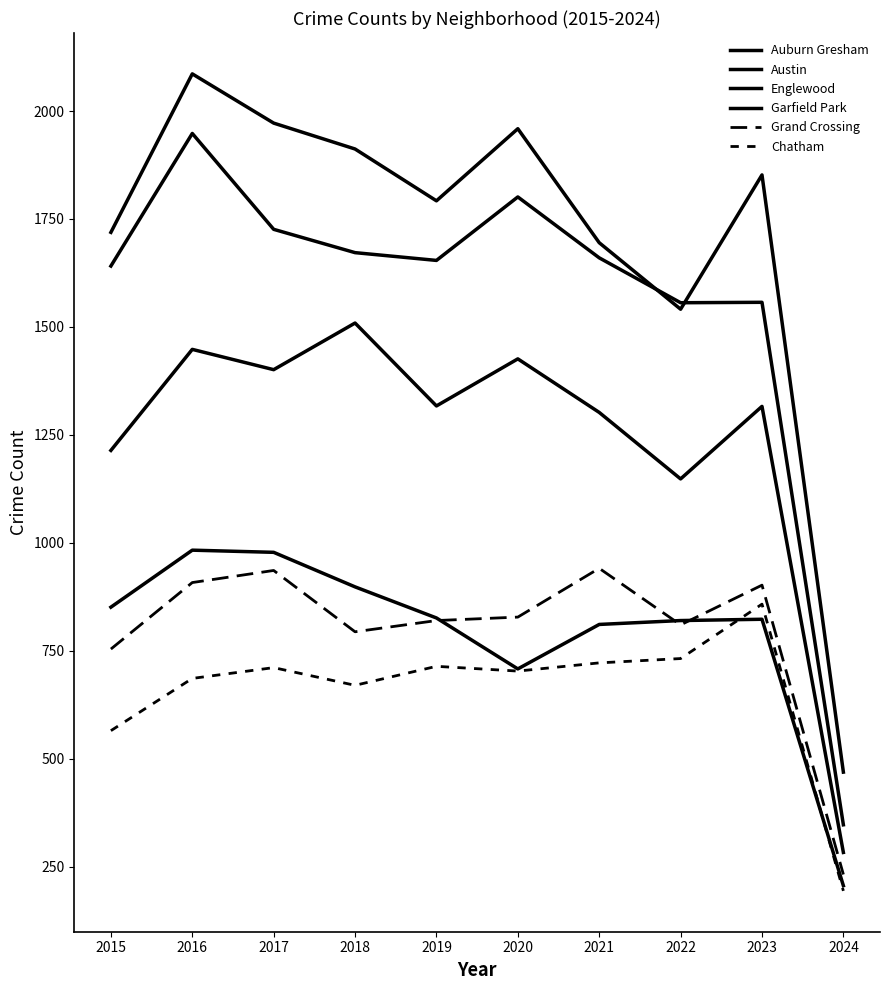

Does the chart have visible grid lines?

No